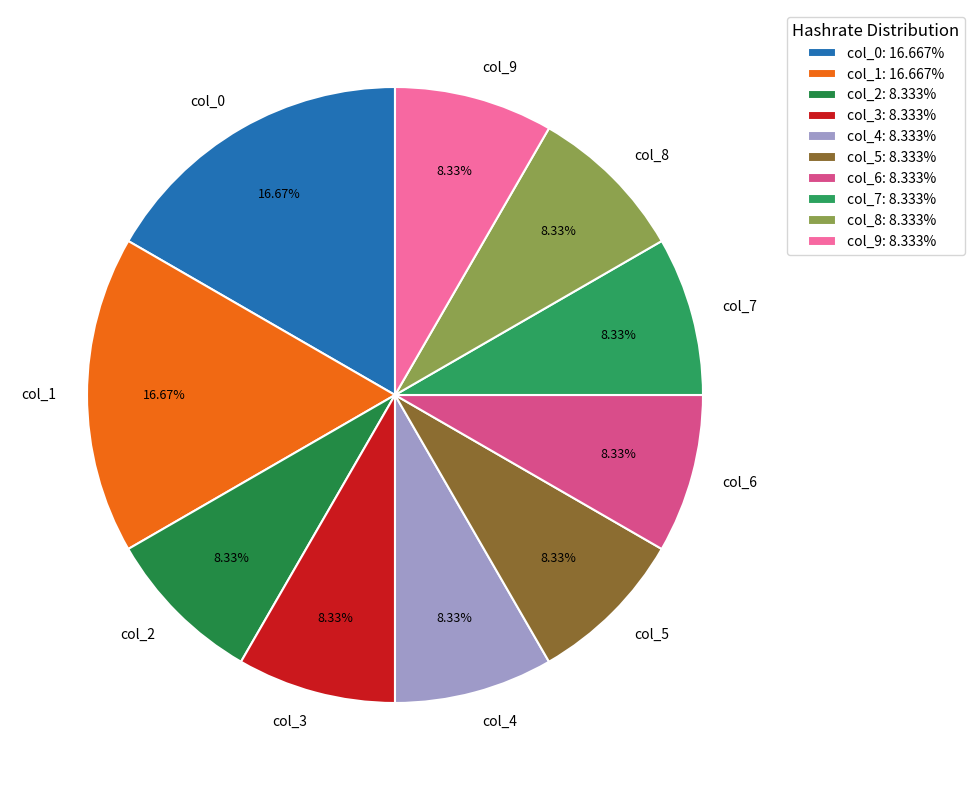

Is there any slice that represents more than half of the pie?

No